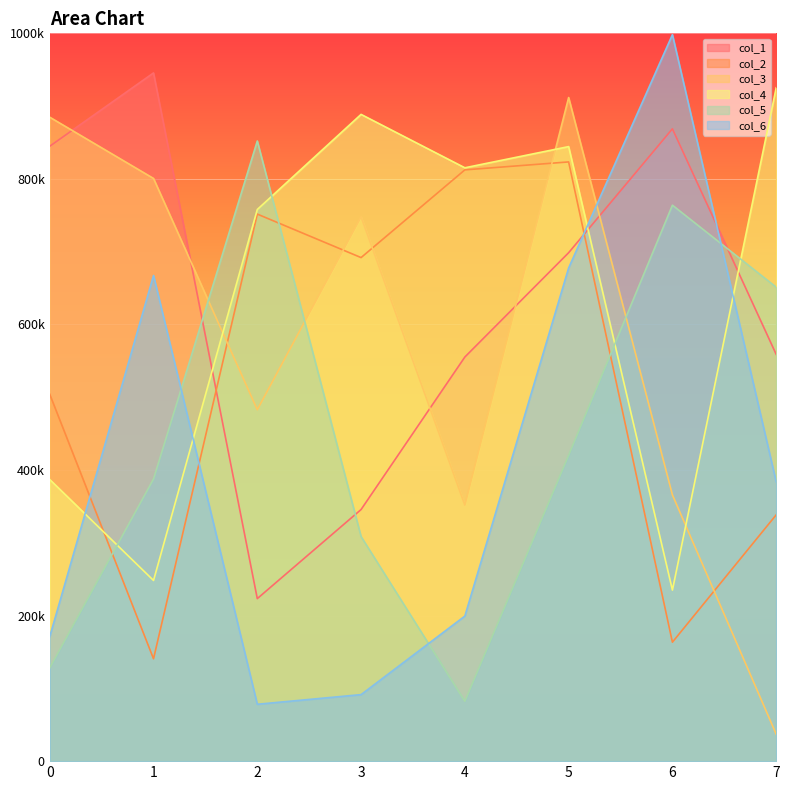

At which label does col_2 first exceed 691883?

2